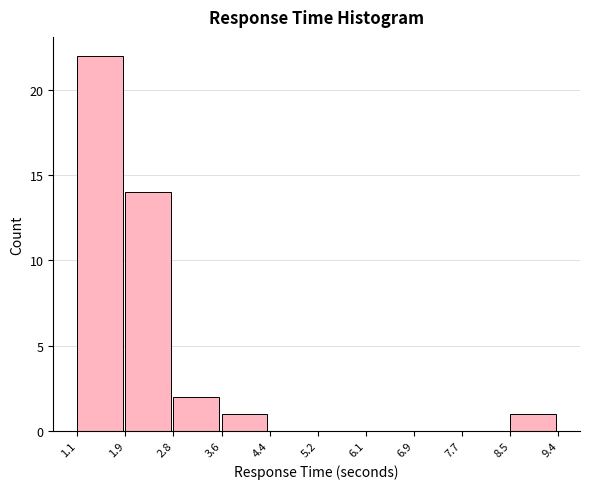

Reading left to right, list every bar in this chart as the range it spans on the x-axis followed by its height. The values are not printed on the chart, so give them approximately, as read against the axis.

1.1 to 1.9: 22
1.9 to 2.8: 14
2.8 to 3.6: 2
3.6 to 4.4: 1
4.4 to 5.2: 0
5.2 to 6.1: 0
6.1 to 6.9: 0
6.9 to 7.7: 0
7.7 to 8.5: 0
8.5 to 9.4: 1